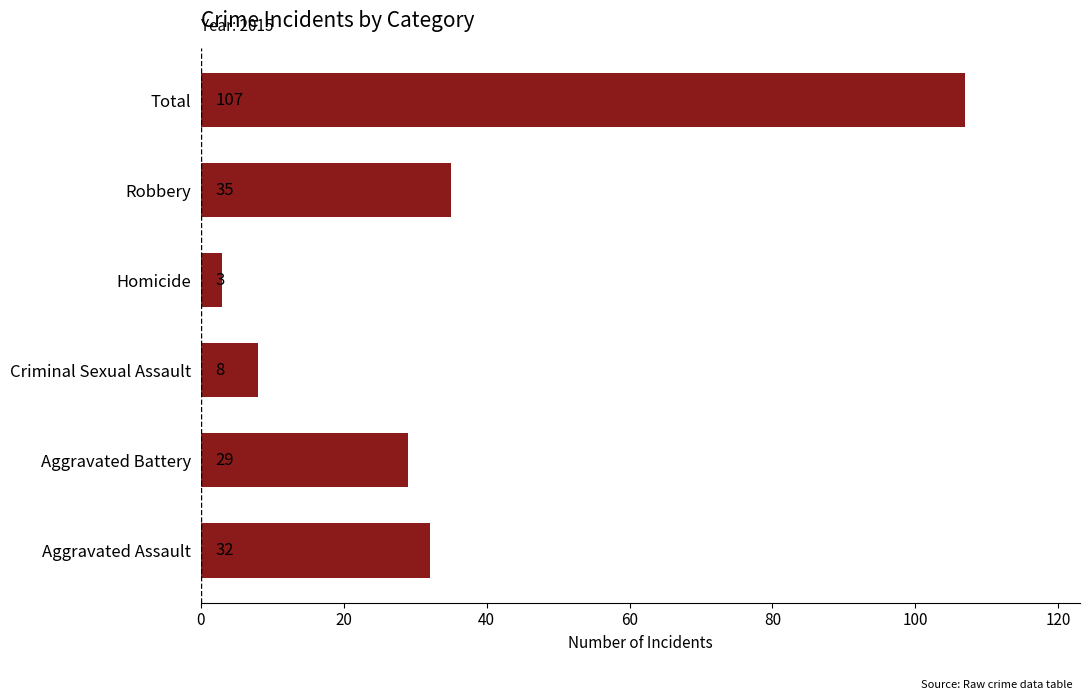

Rank the categories by value from lowest to highest.

Homicide, Criminal Sexual Assault, Aggravated Battery, Aggravated Assault, Robbery, Total